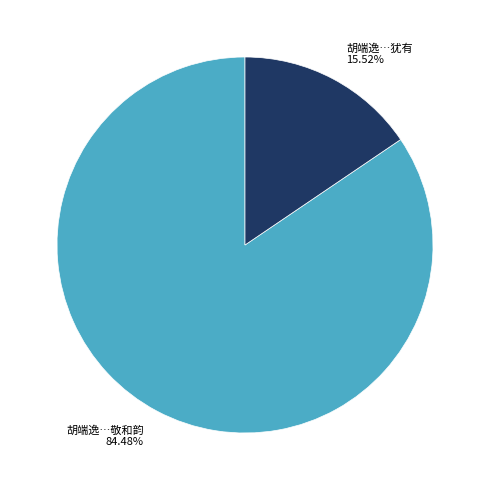

How many segments does this pie chart have?

2